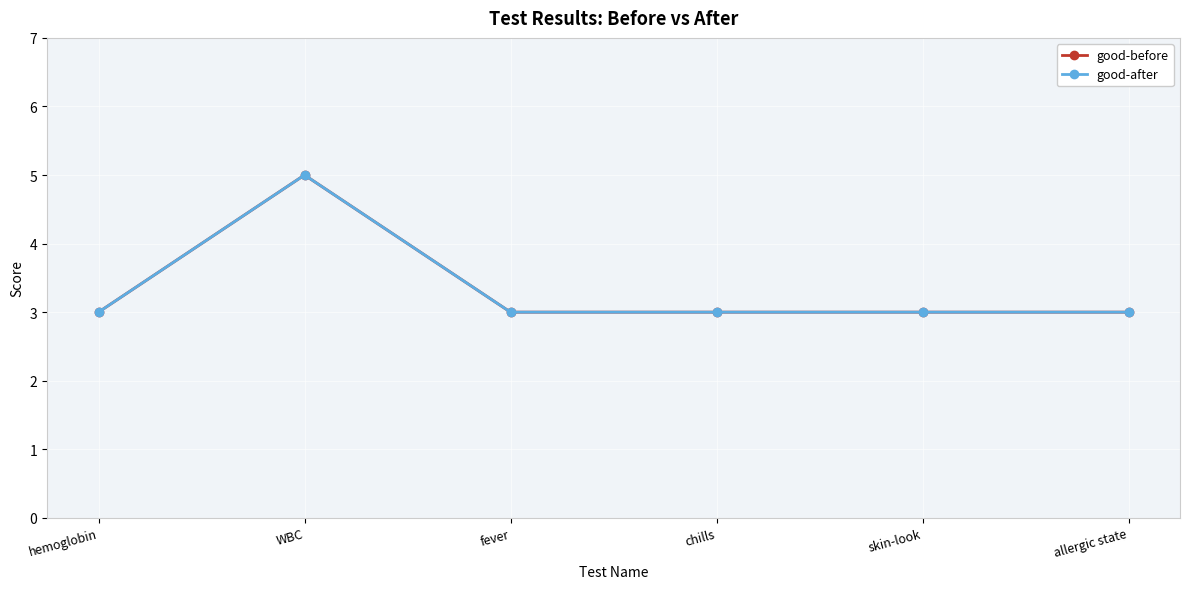

What is the value of the good-after point at the 3rd from the left?

3